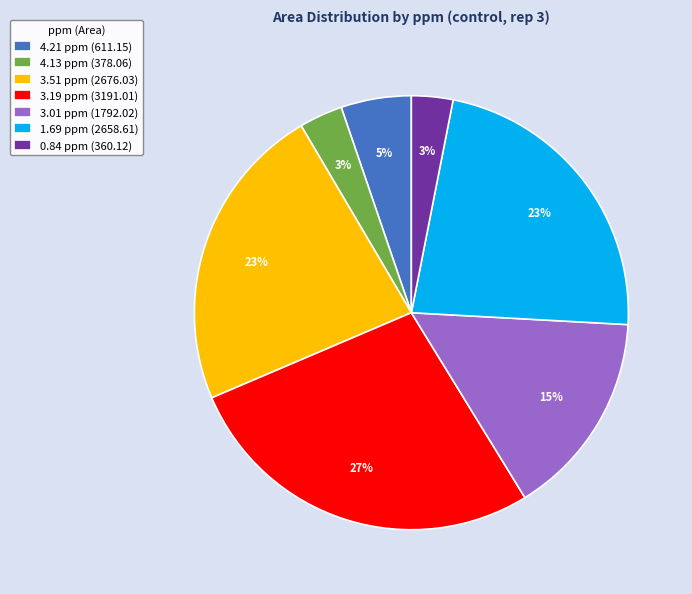

What is the ratio of the value at 4.21 ppm to the value at 0.84 ppm?

1.7